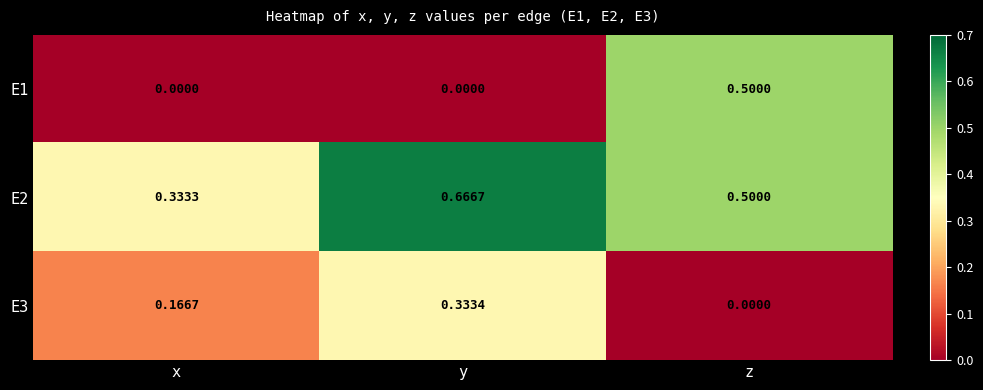

Which label corresponds to the largest value in the chart?

y